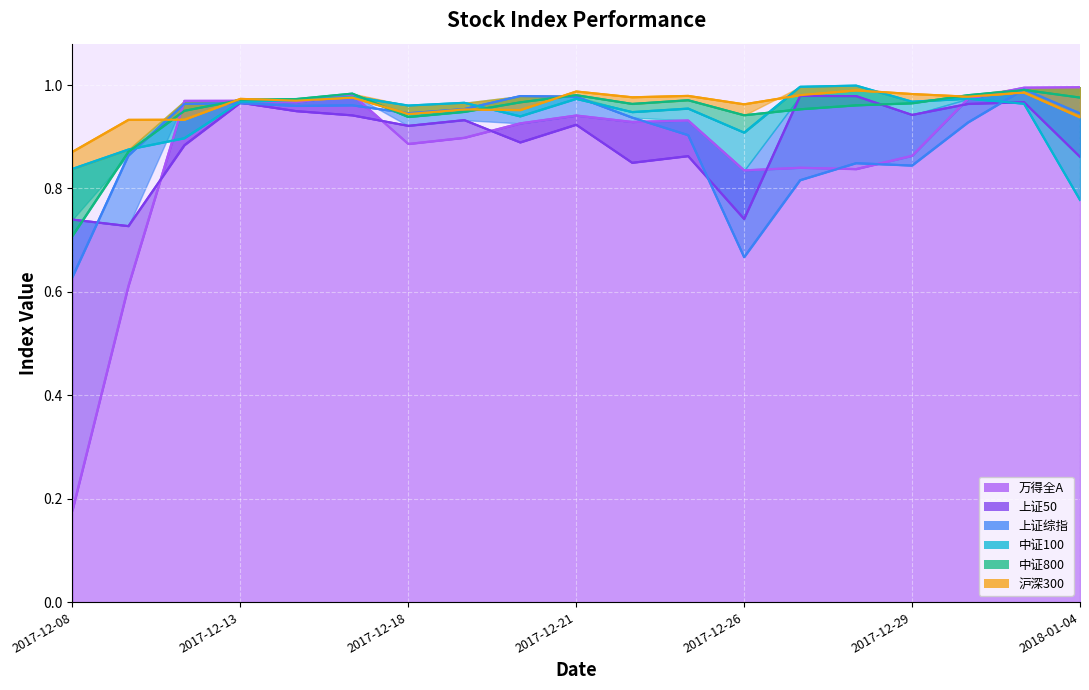

List the labels in order of 中证800 value, largest first.

2018-01-03, 2017-12-15, 2018-01-02, 2017-12-21, 2018-01-04, 2017-12-14, 2017-12-13, 2017-12-25, 2017-12-20, 2017-12-29, 2017-12-22, 2017-12-28, 2017-12-27, 2017-12-12, 2017-12-19, 2017-12-26, 2017-12-18, 2017-12-11, 2017-12-08